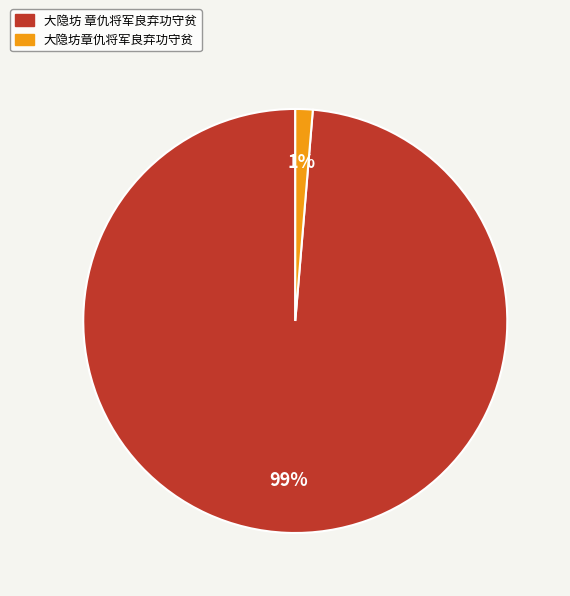

To the nearest percent, what is the combined percentage of 大隐坊章仇将军良弃功守贫 and 大隐坊 章仇将军良弃功守贫?

100%